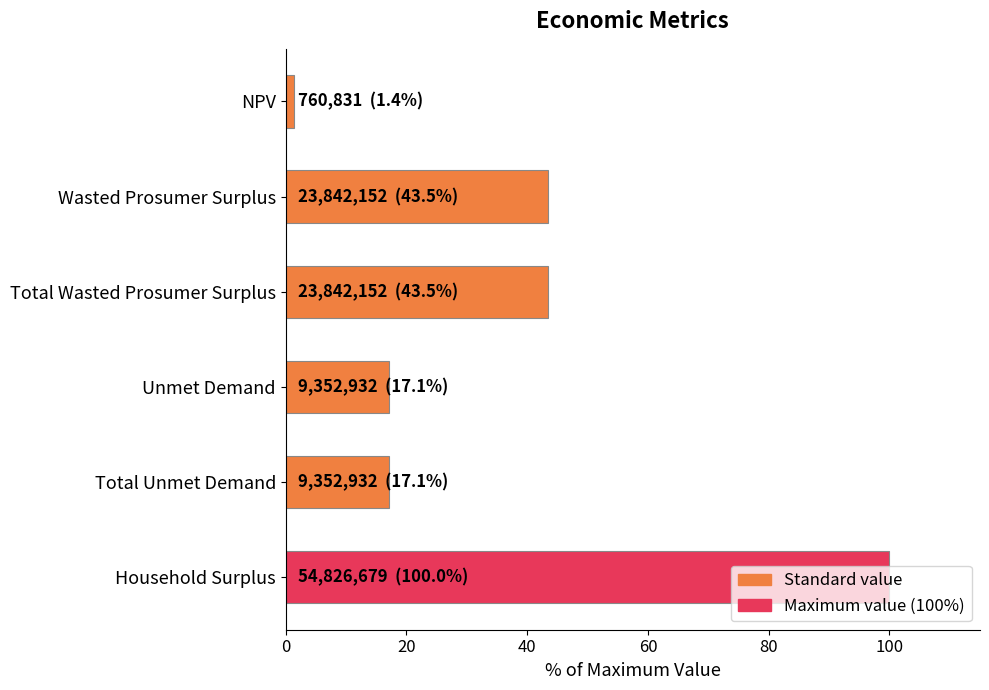

Count the number of categories in the chart.

6